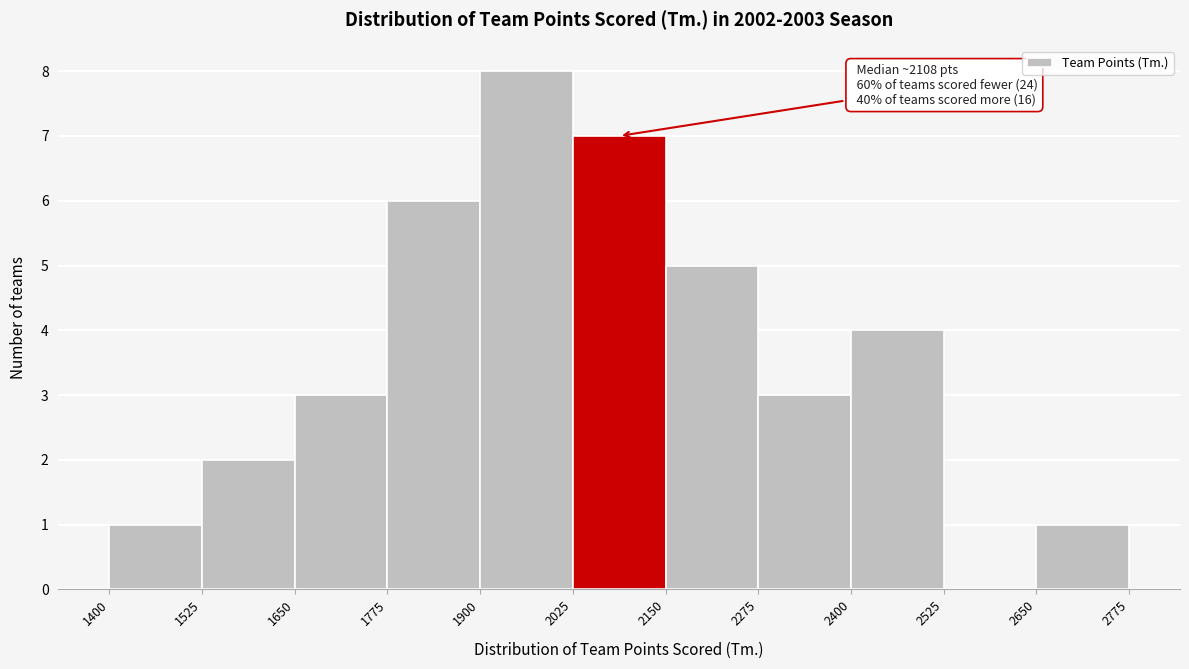

Over which range of the x-axis is the bar tallest?

1900 to 2025